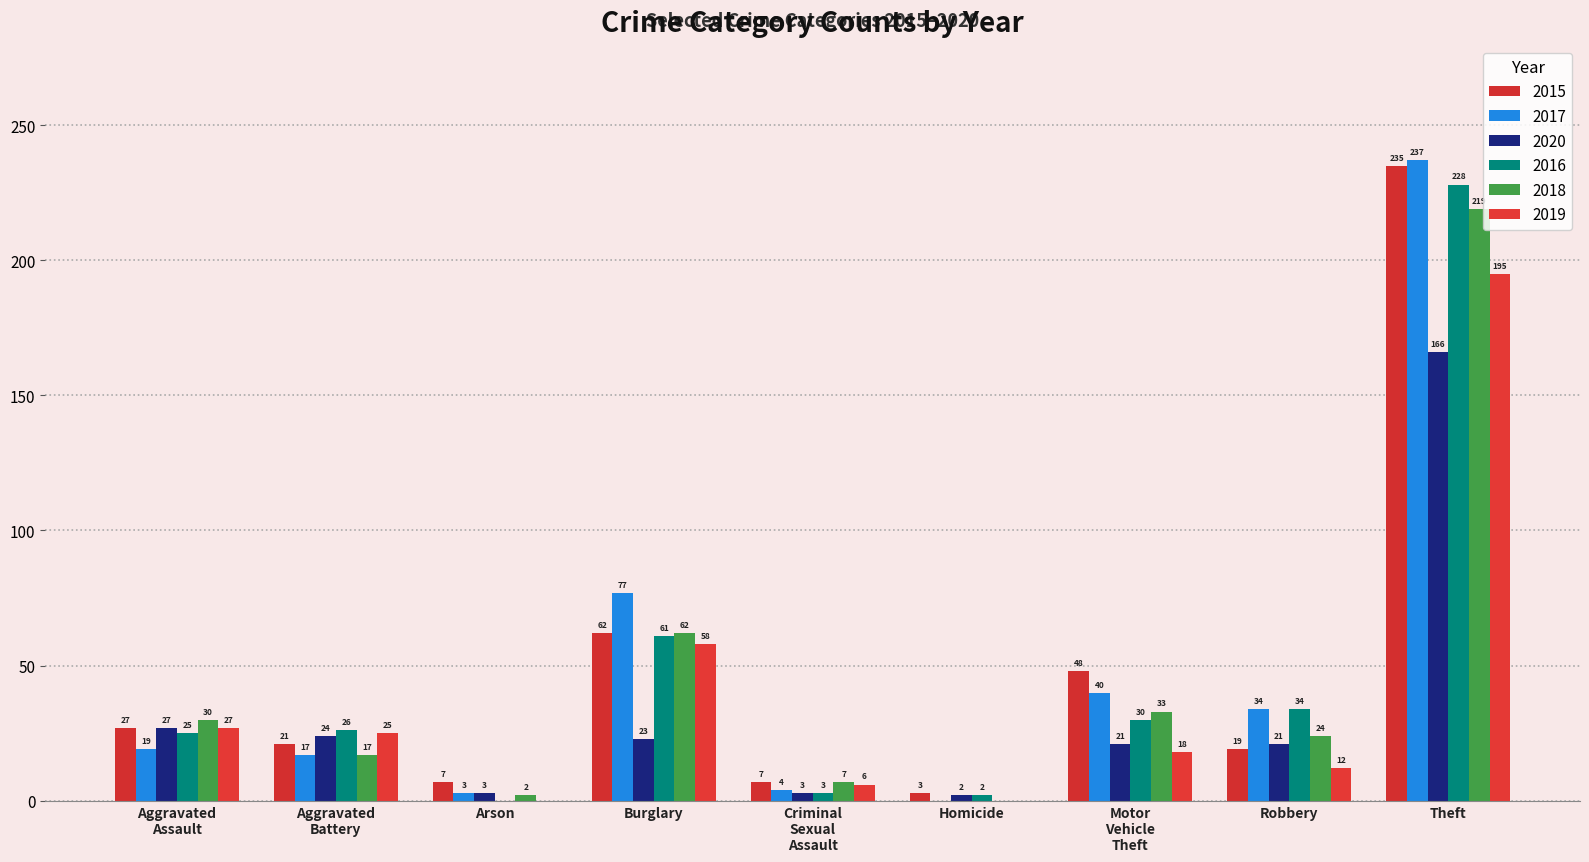

What is the greatest value displayed?

237